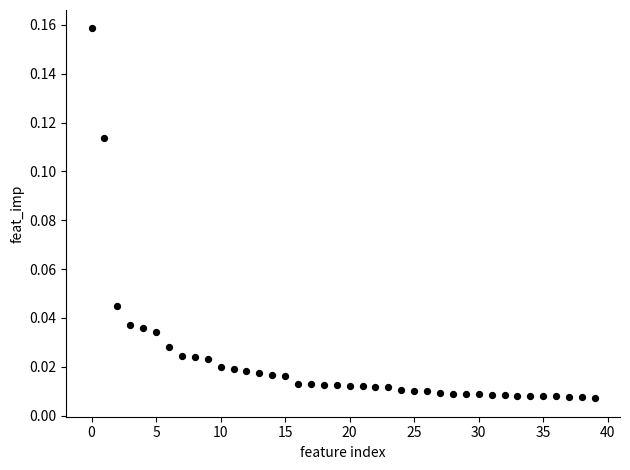

Count the number of points in this scatter plot.

40